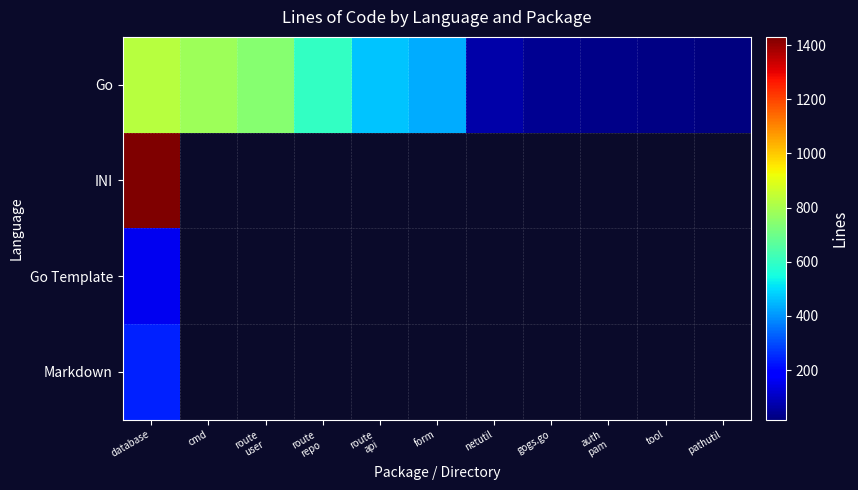

What is the sum of all Go values?

4036.0